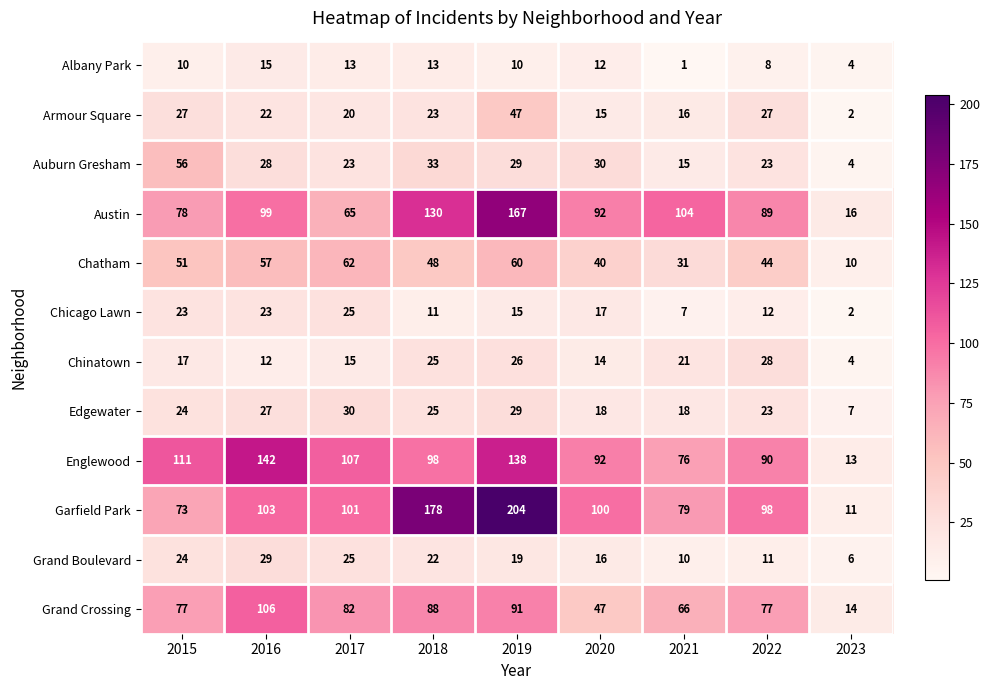

How many distinct data groups are displayed?

12